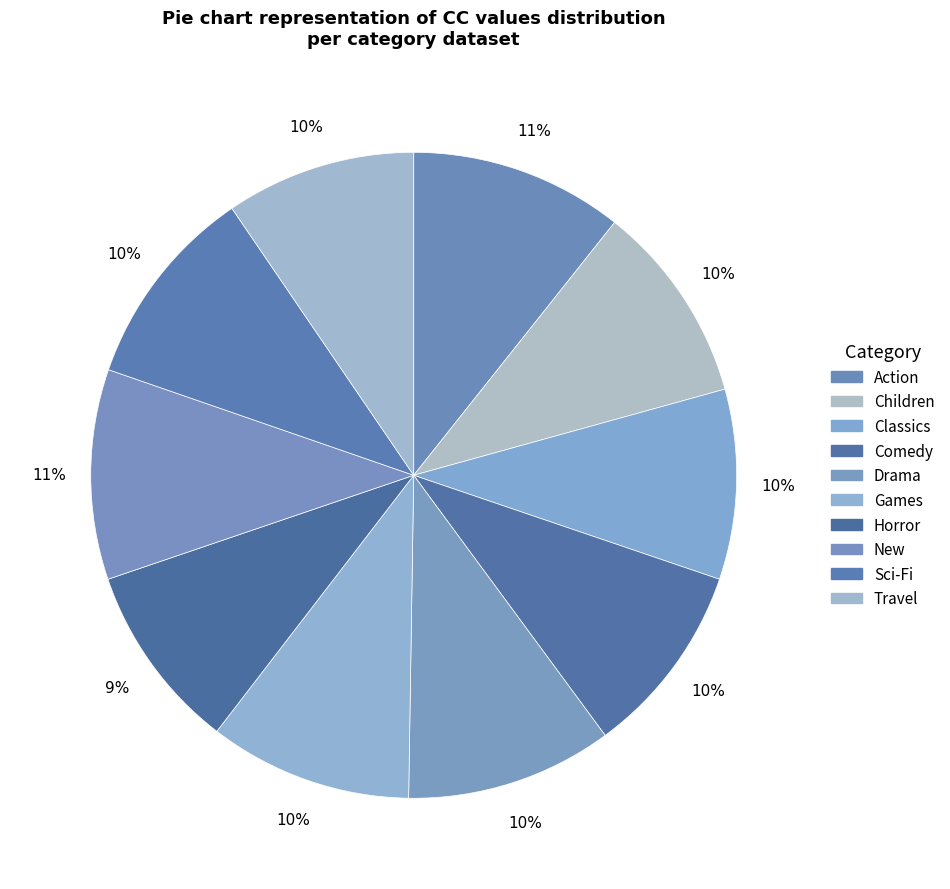

Which slice is the largest?

Action